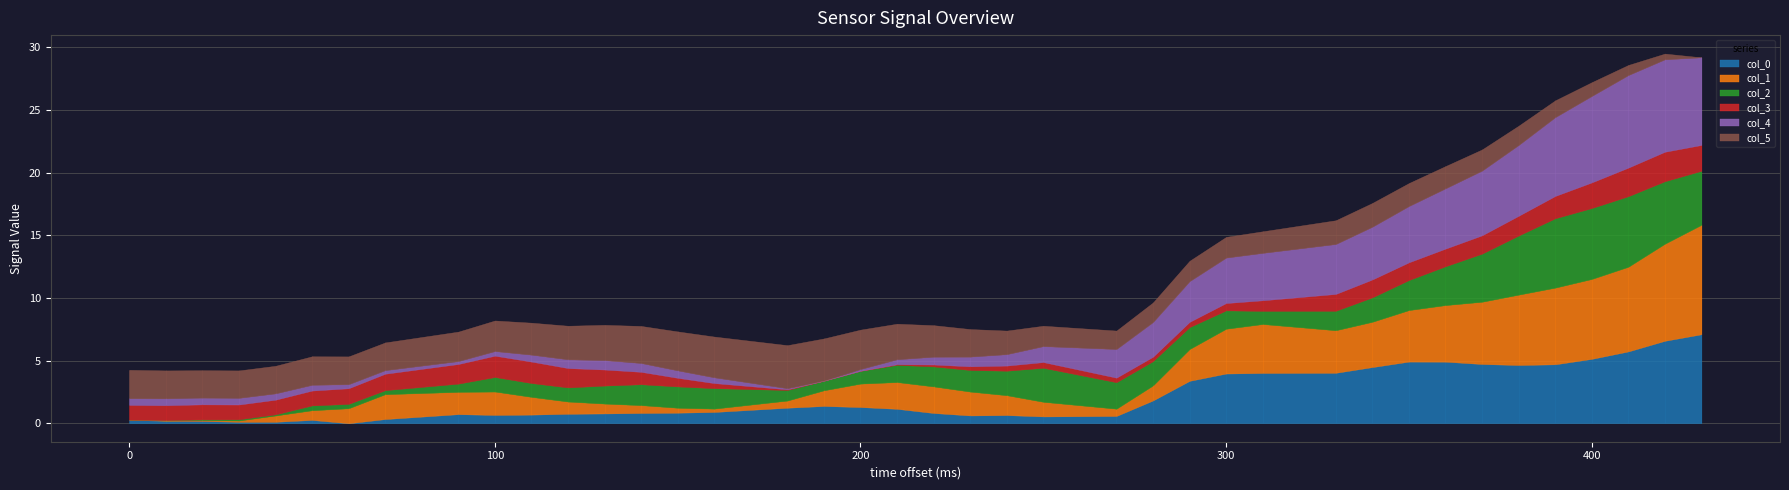

How many lines are shown in the chart?

6